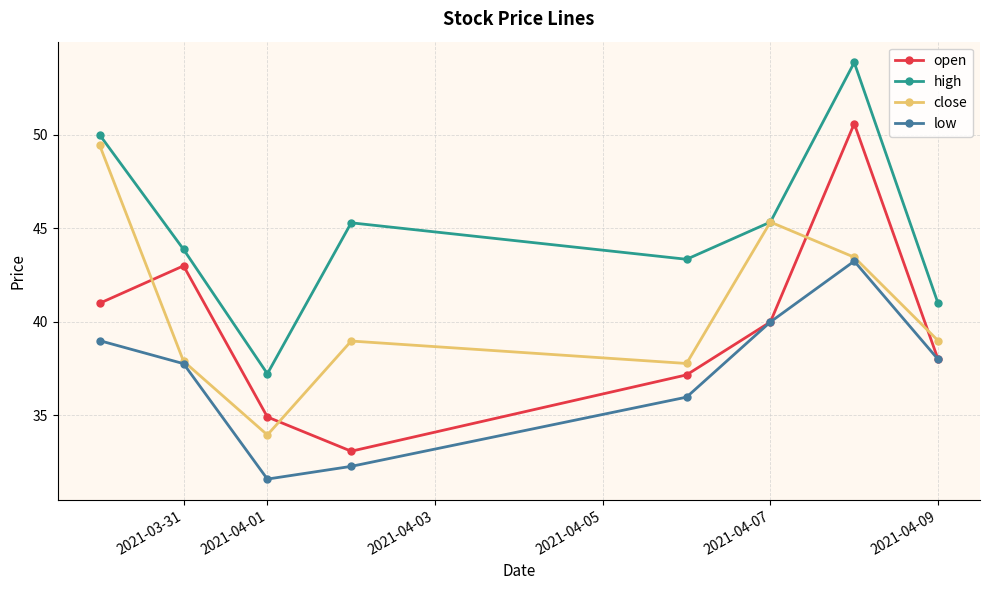

Which series has the largest total across all categories?

high